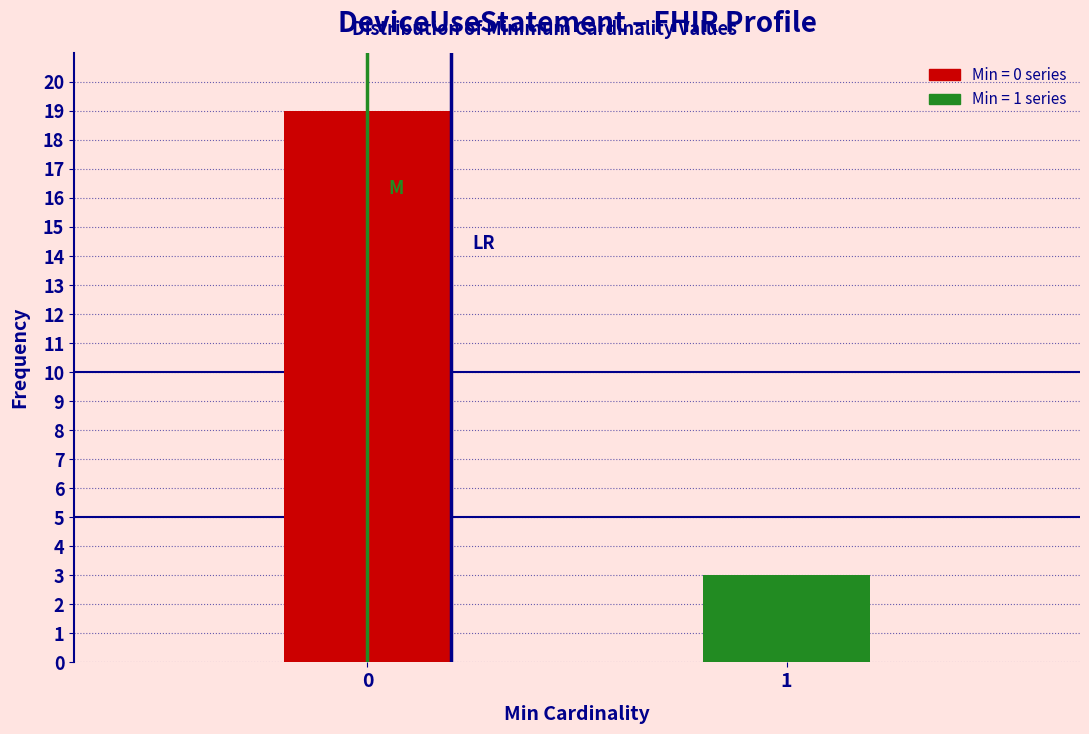

Reading right to left, list all the values displayed in this chart.

1=3	0=19